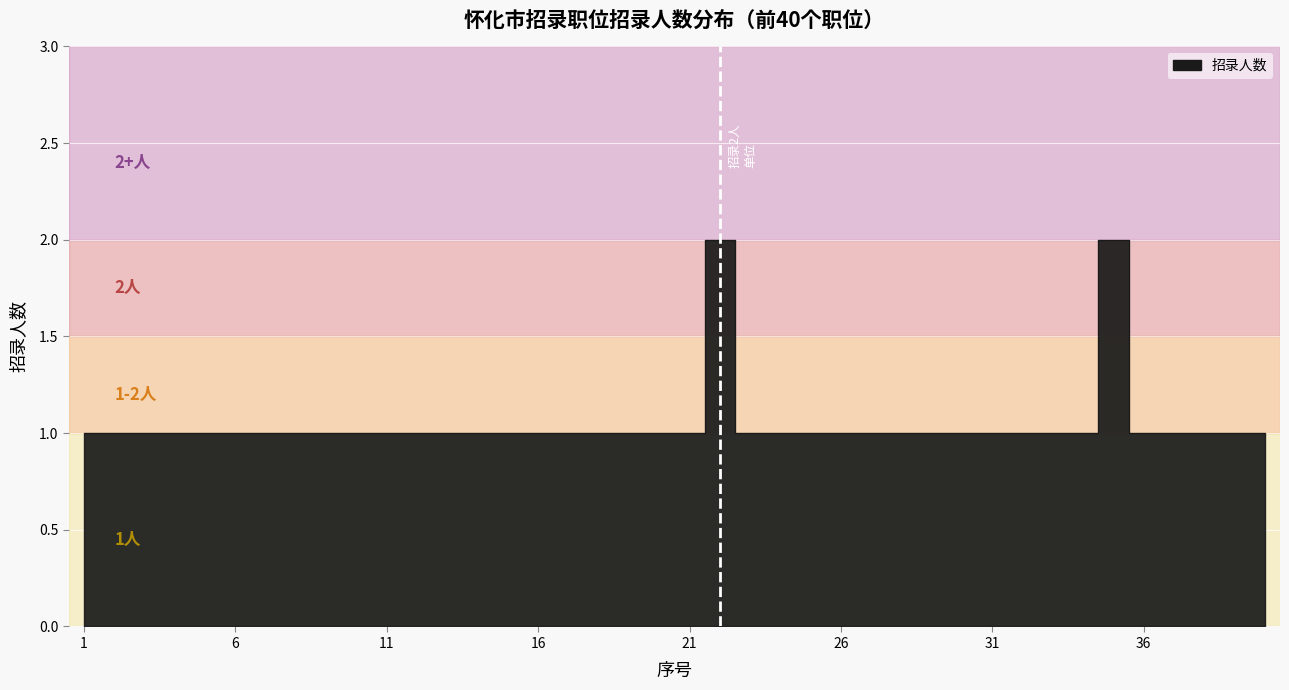

Rank the categories by value from highest to lowest.

22, 35, 1, 2, 3, 4, 5, 6, 7, 8, 9, 10, 11, 12, 13, 14, 15, 16, 17, 18, 19, 20, 21, 23, 24, 25, 26, 27, 28, 29, 30, 31, 32, 33, 34, 36, 37, 38, 39, 40